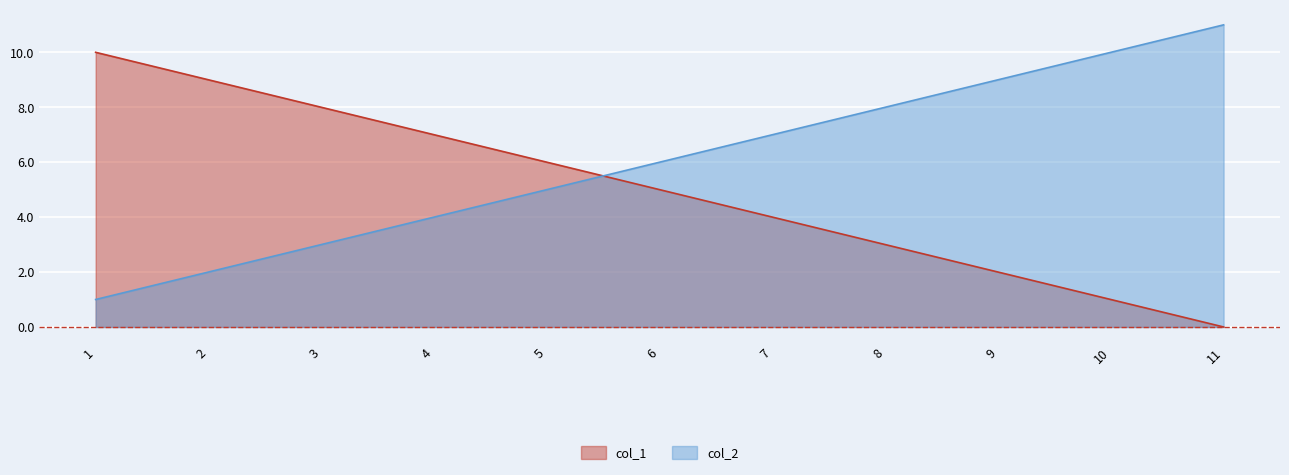

How many data points in col_1 are less than 5?

5